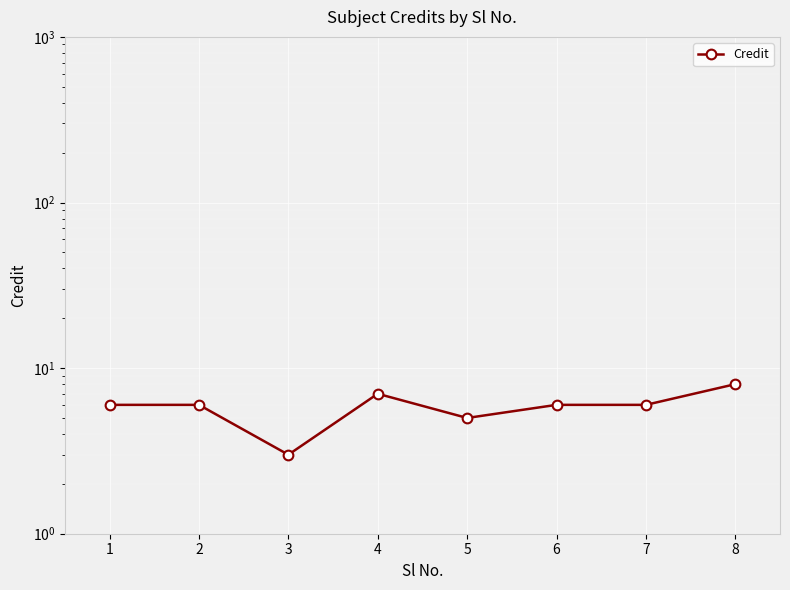

True or false: there are more than 1 points higher than both neighbors.

False